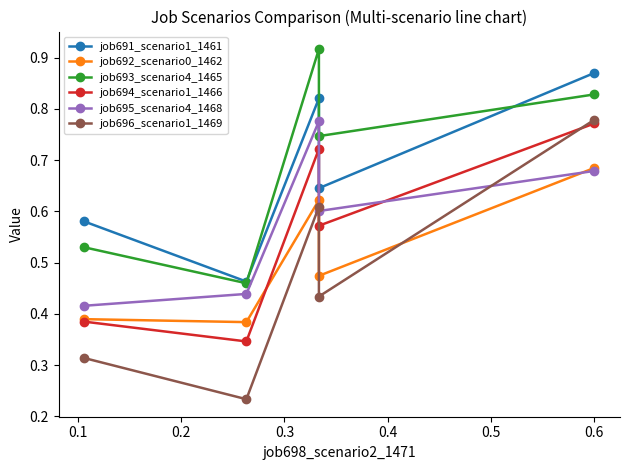

Is this an area chart (filled region under the line)?

No